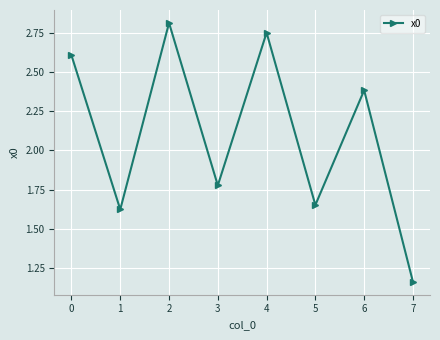

The chart shows a value of 0.7 at 6. True or false?

False